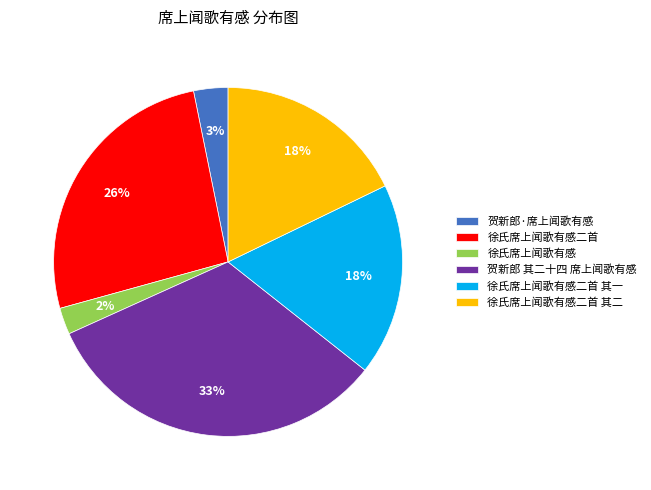

How many segments does this pie chart have?

6